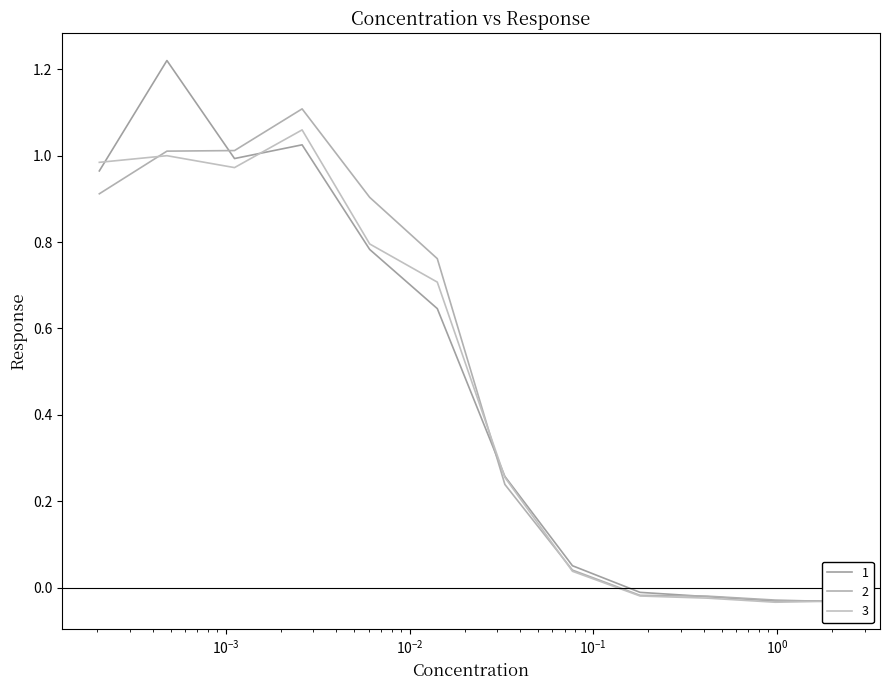

How many interior local valleys does the 1 series have?

2